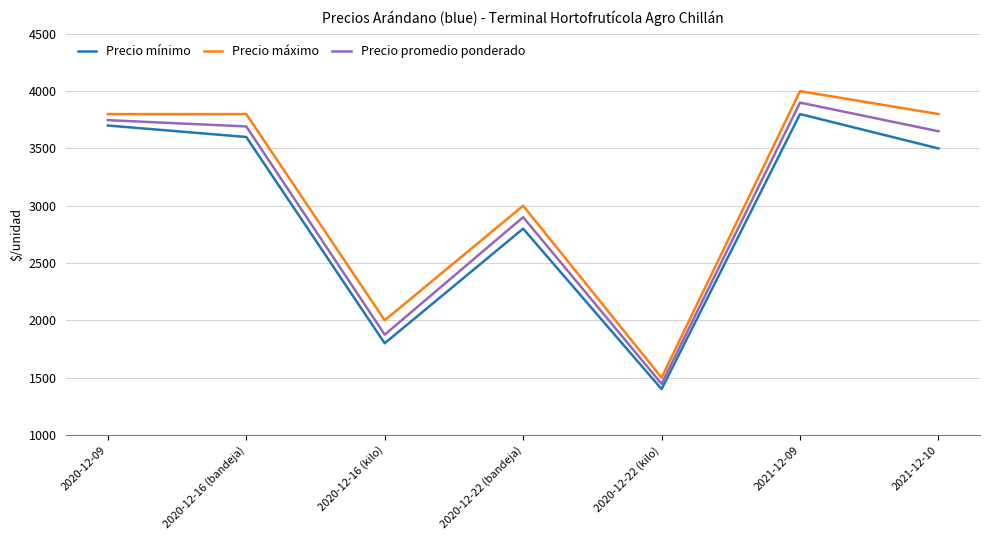

What is the sum of all Precio mínimo values?

20600